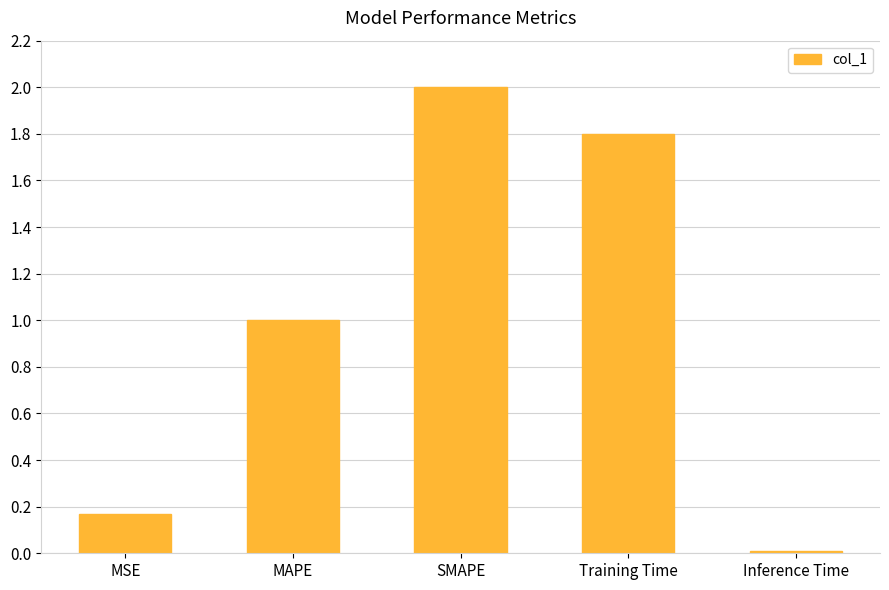

The chart shows a value of 2.0 at SMAPE. True or false?

True